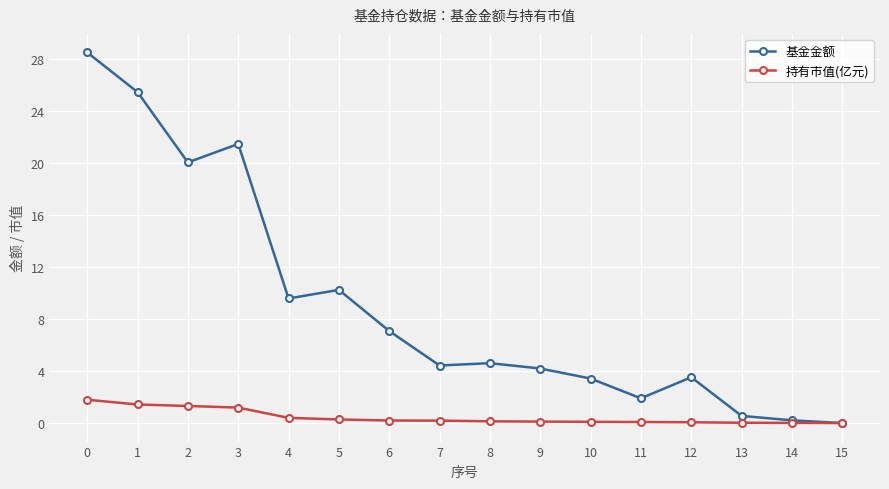

What is the greatest value displayed?

28.5